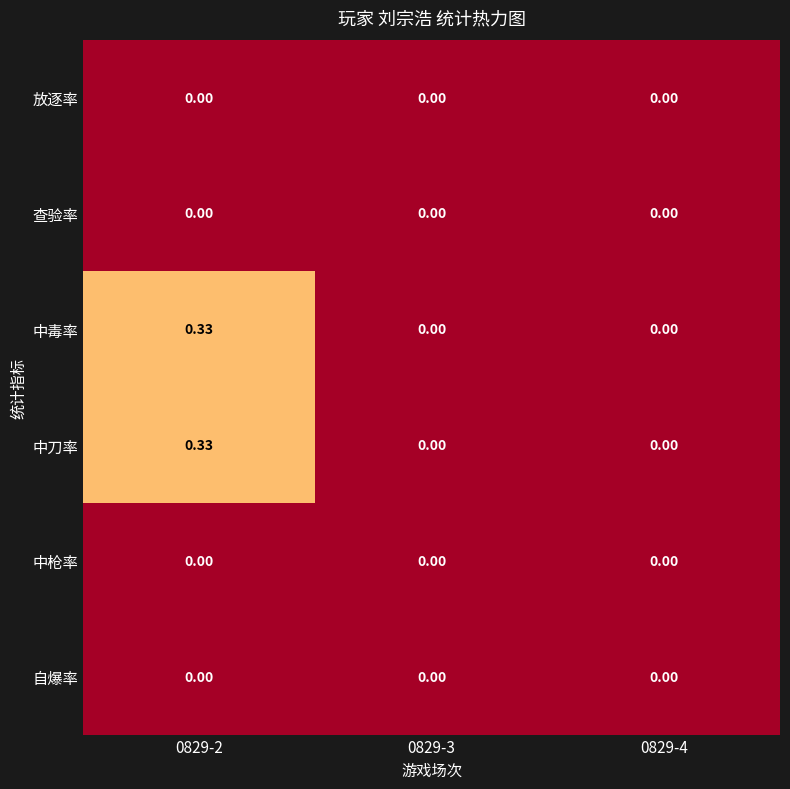

Between 0829-2 and 0829-4, which is larger?

0829-2